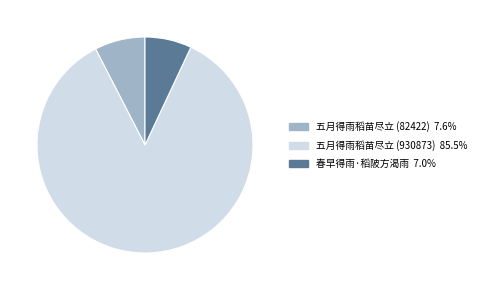

Approximately how many times larger is the value at 五月得雨稻苗尽立 (82422) compared to 春早得雨·稻陂方渴雨?

1.1